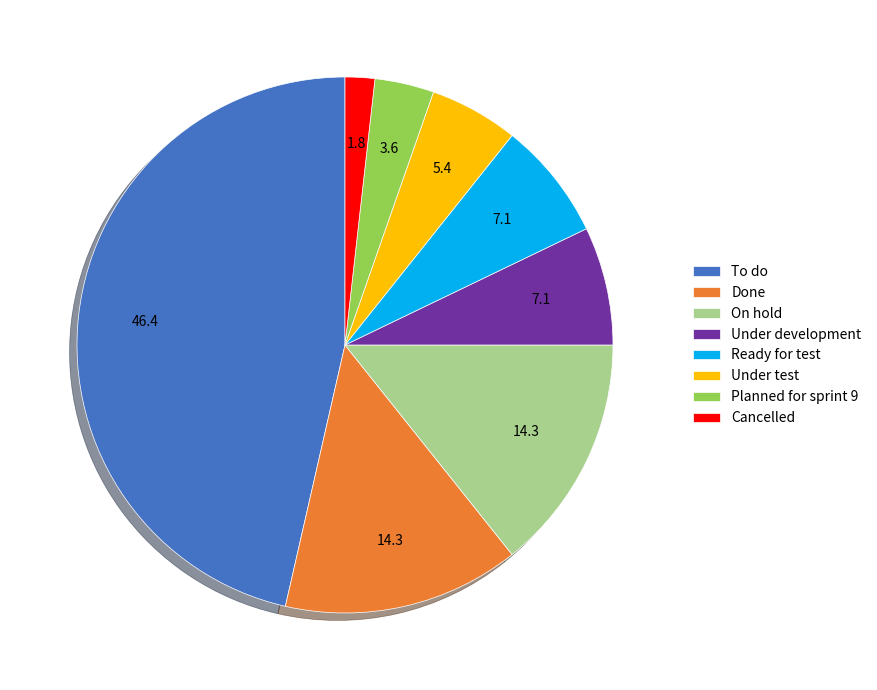

Does Cancelled represent more than half of the total?

No